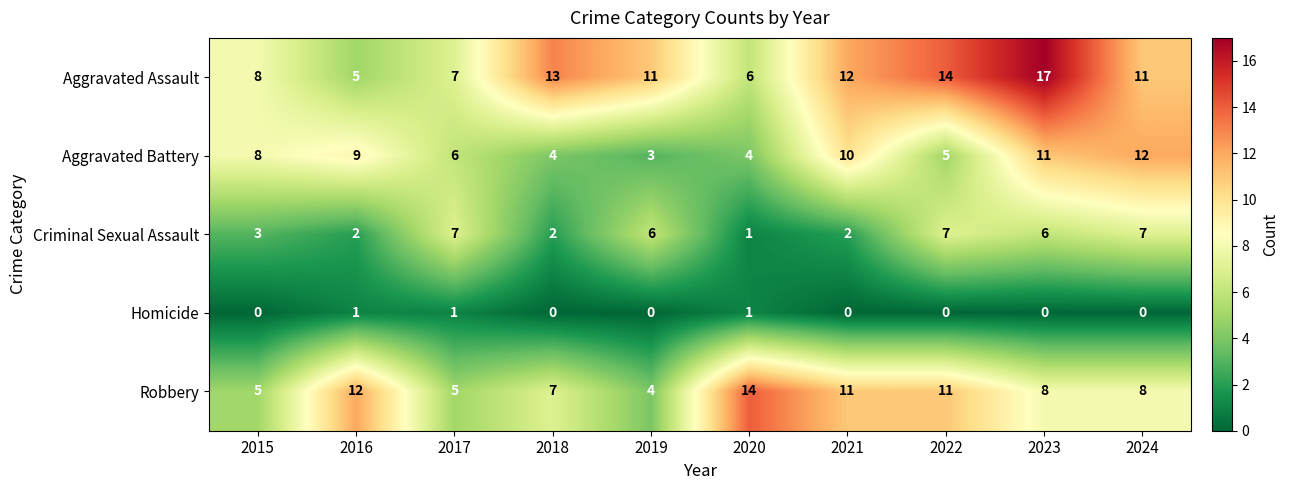

What is the approximate value of Aggravated Battery at 2016?

9